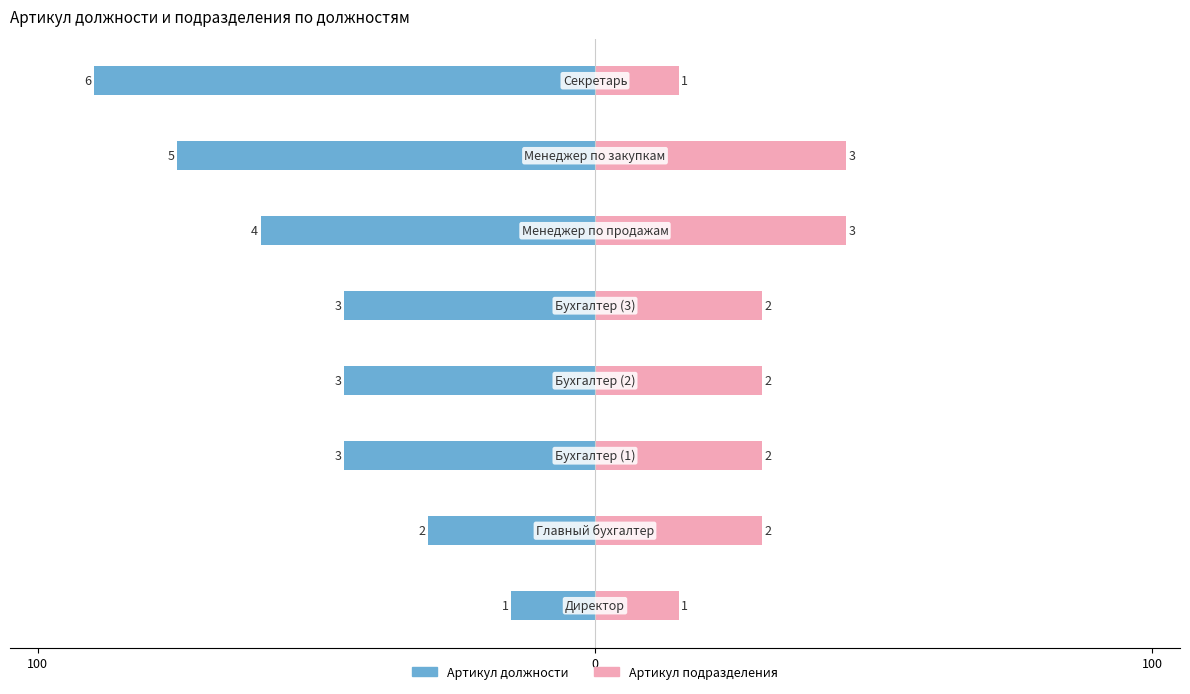

The Артикул подразделения series shows 79 at 5. True or false?

False